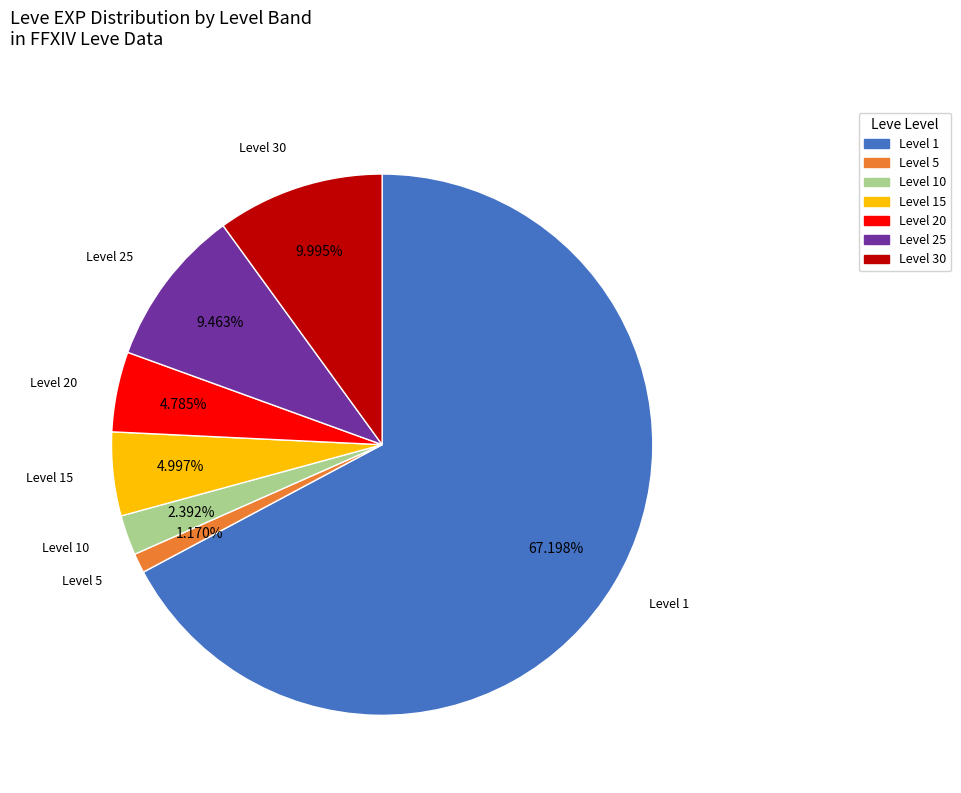

Approximately how many times larger is the value at Level 25 compared to Level 30?

0.9